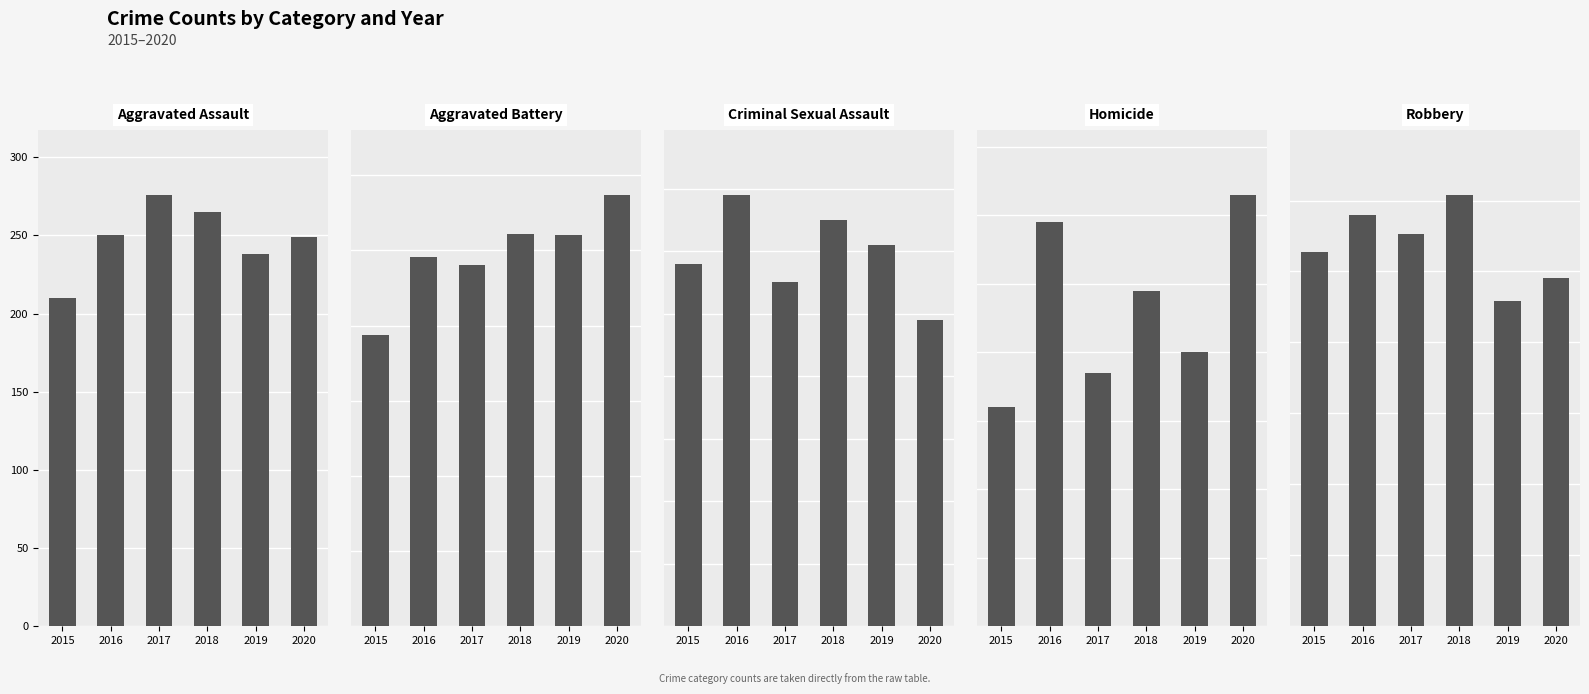

Rank the series at 2016 from highest to lowest value.

Robbery, Aggravated Battery, Aggravated Assault, Criminal Sexual Assault, Homicide